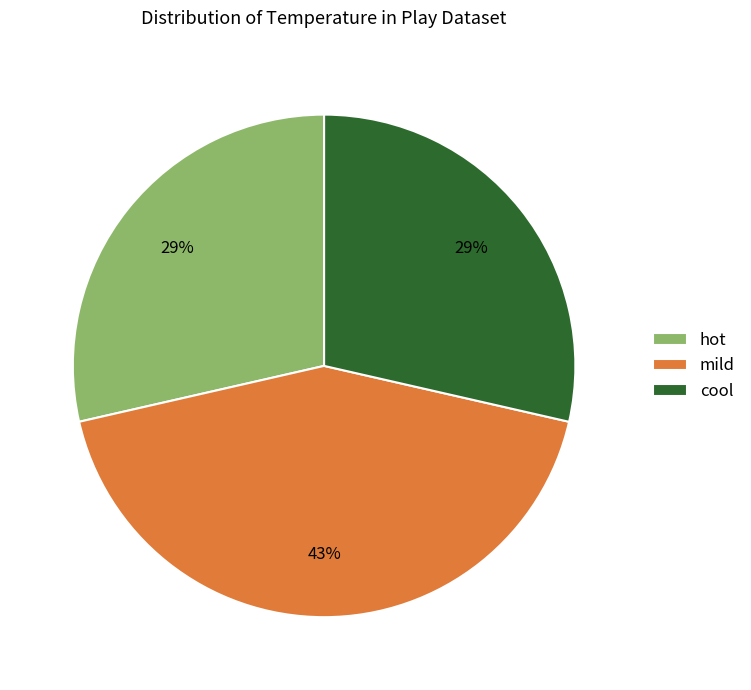

The hot slice represents 14% of the pie. True or false?

False